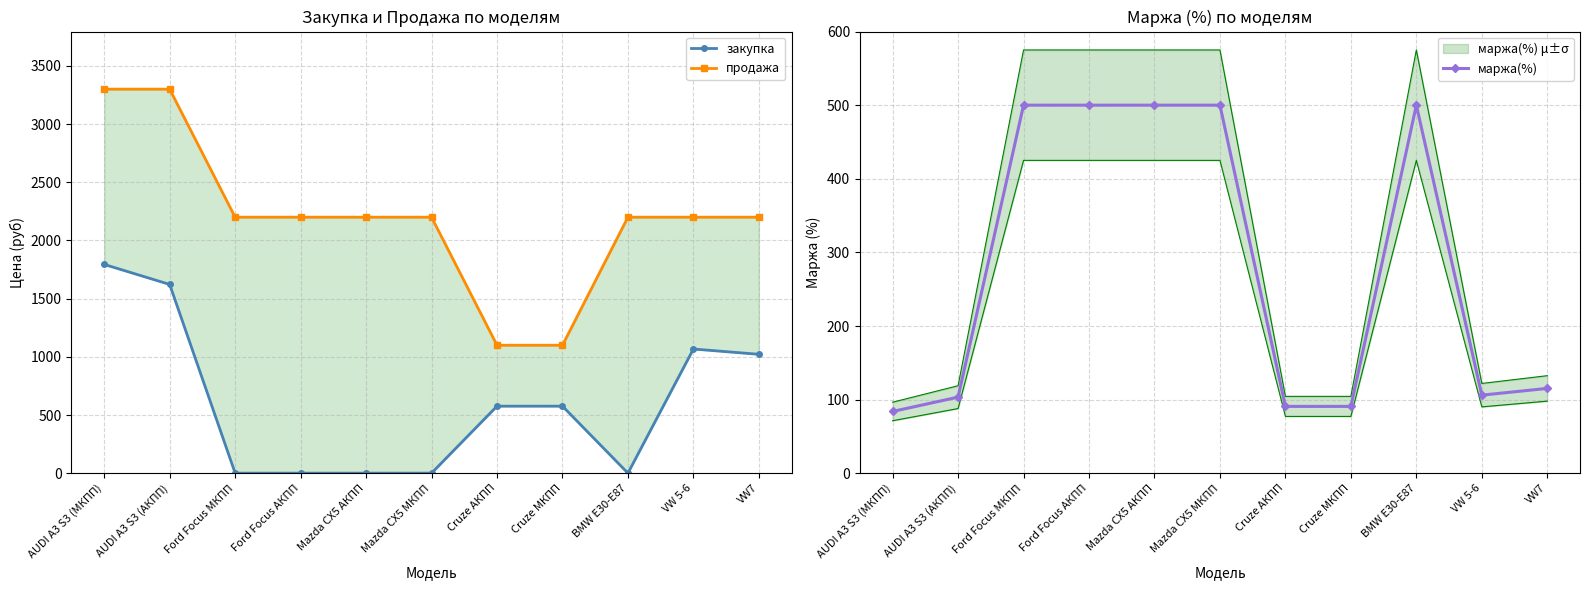

At which category does закупка reach its first local peak?

VW 5-6